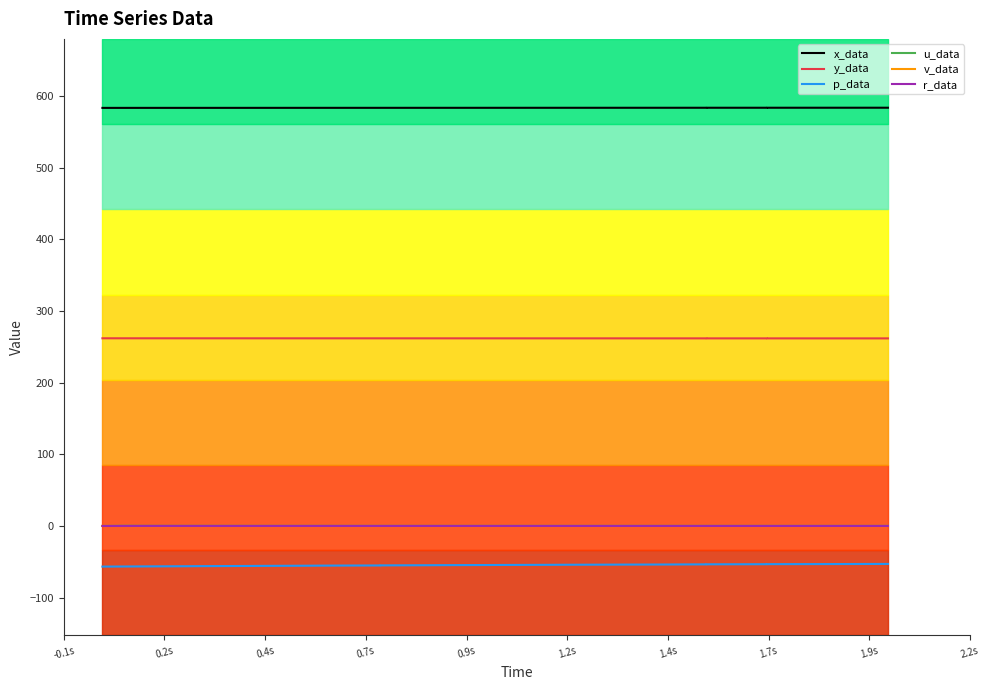

What is the difference between the maximum and minimum values in the p_data series?

3.7